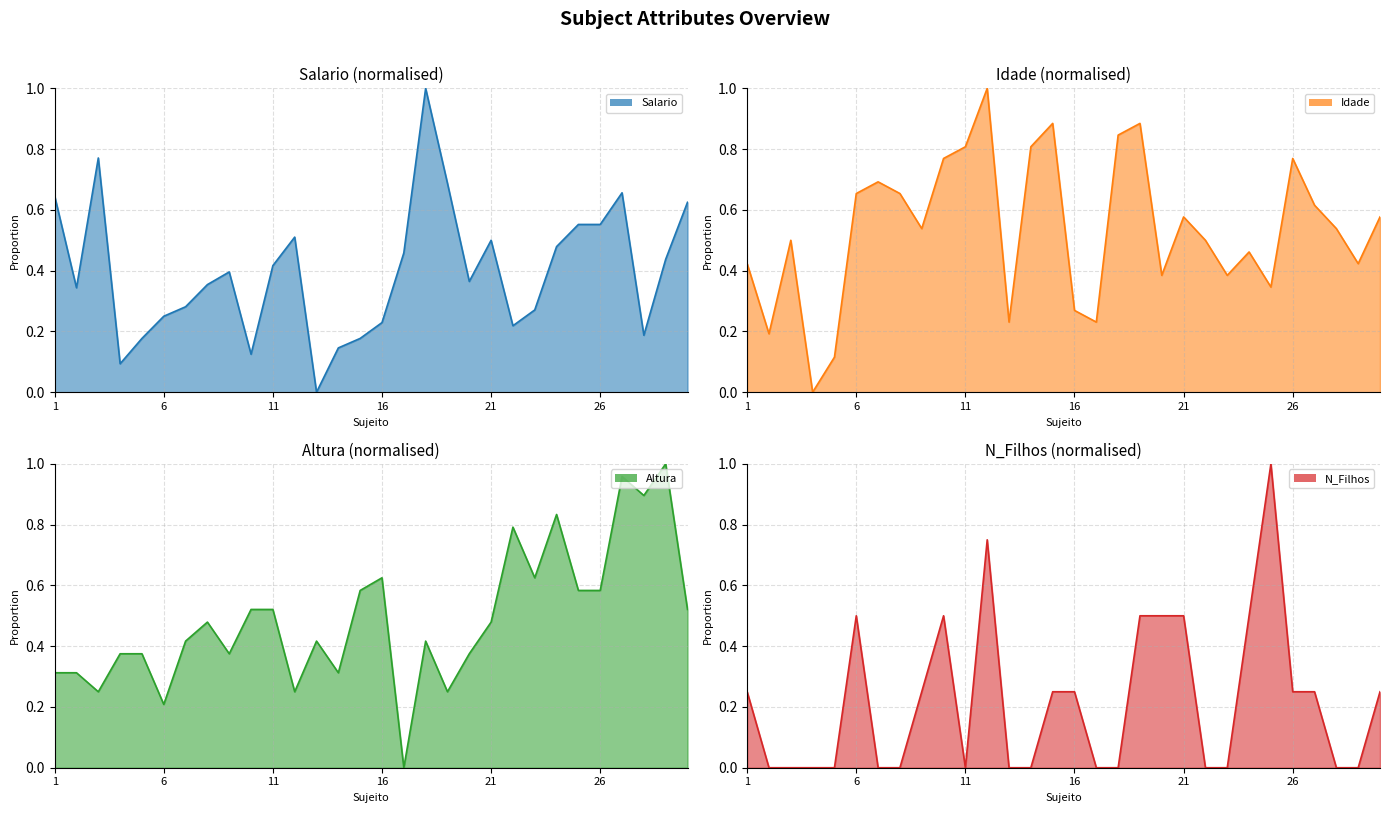

What is the sum of the N_Filhos values at 1 and 23?

0.2